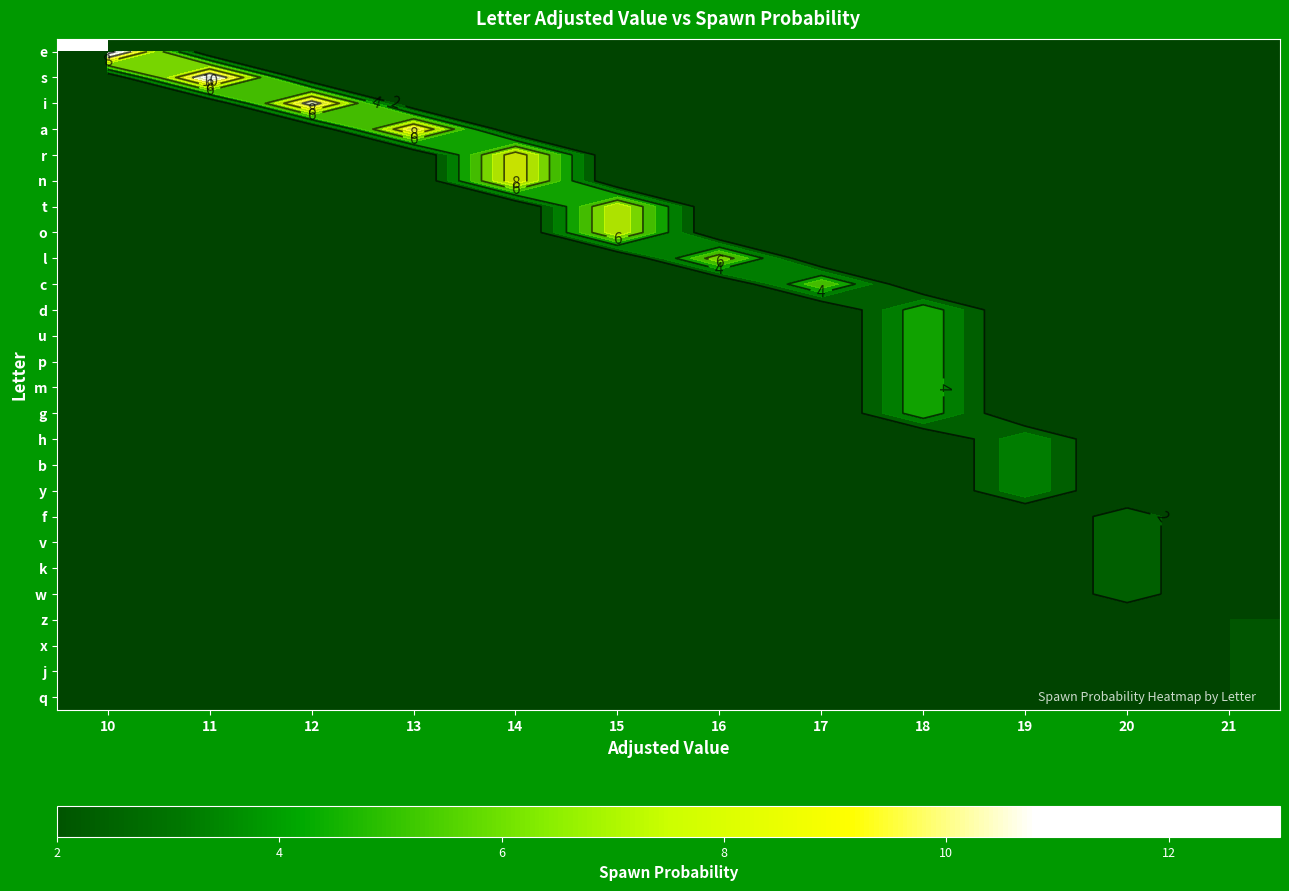

At how many categories does at least one series exceed 12?

1